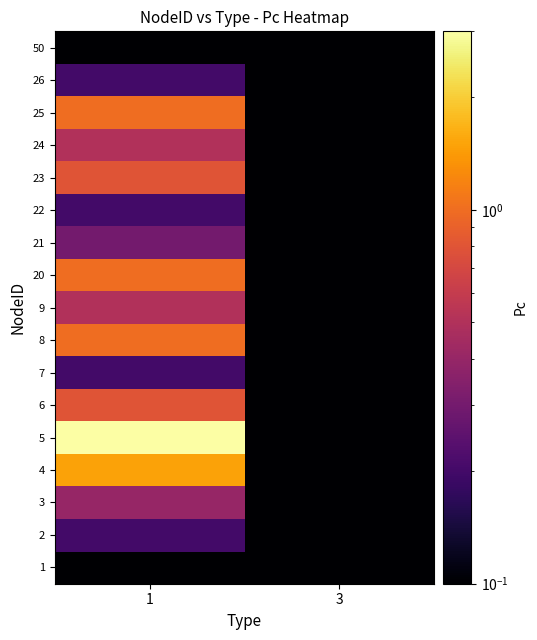

At which category is the sum across all series the highest?

1